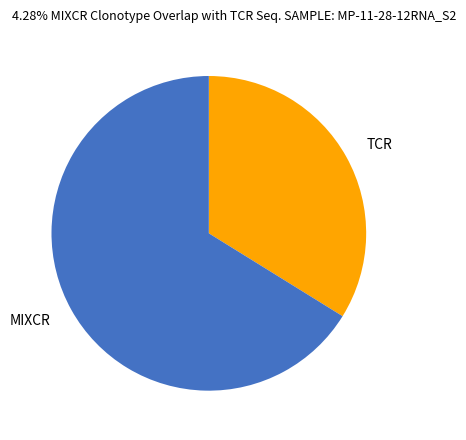

How many segments does this pie chart have?

2